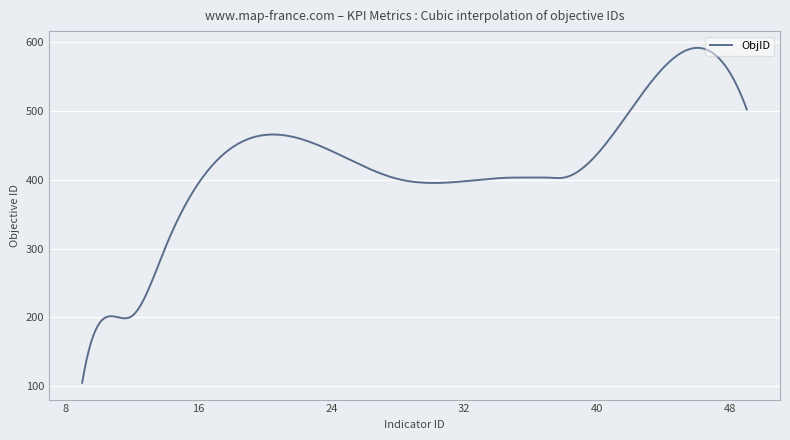

What is the minimum value shown in the chart?

105.0